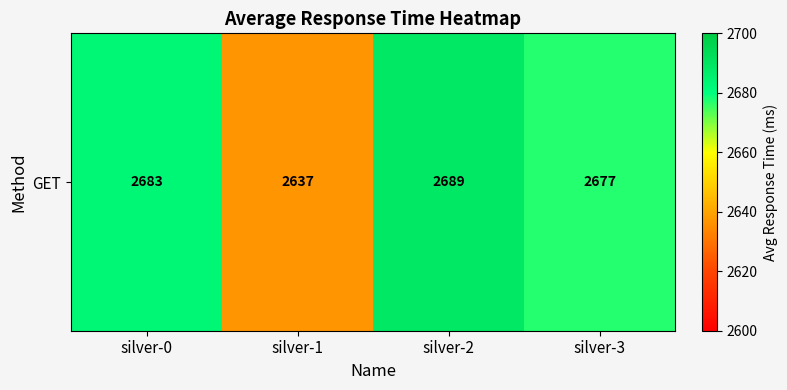

Which has a higher value, silver-1 or silver-3?

silver-3